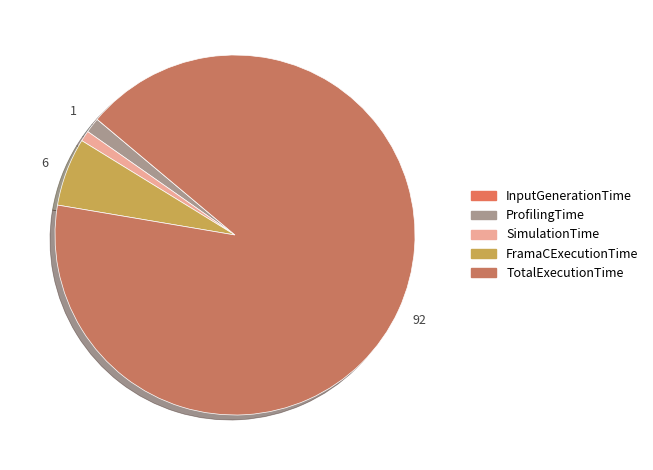

How many slices are in this pie chart?

5